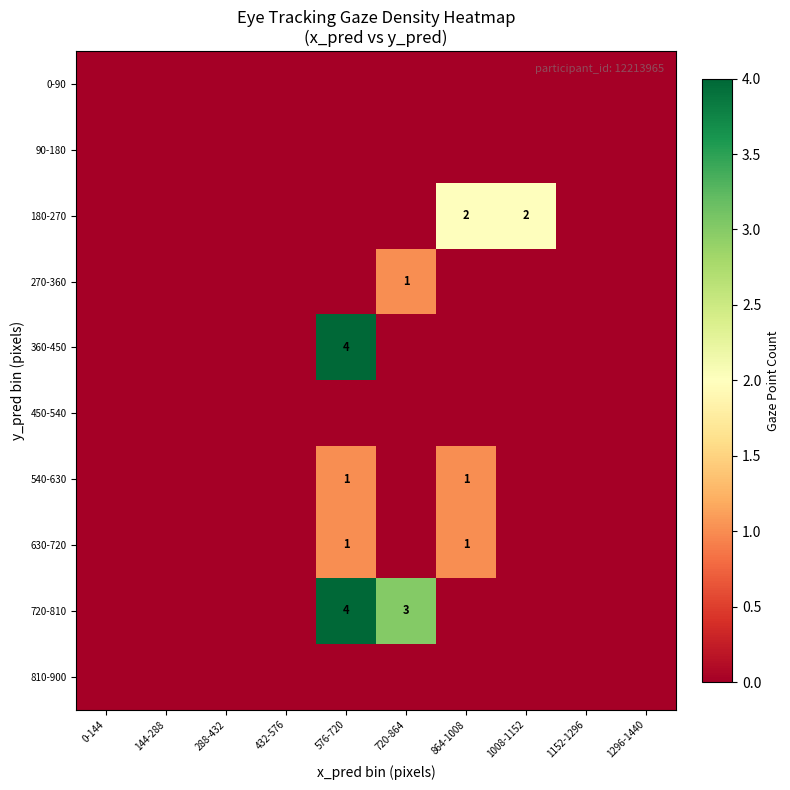

The value of 450-540 at 1008-1152 is 0. True or false?

True